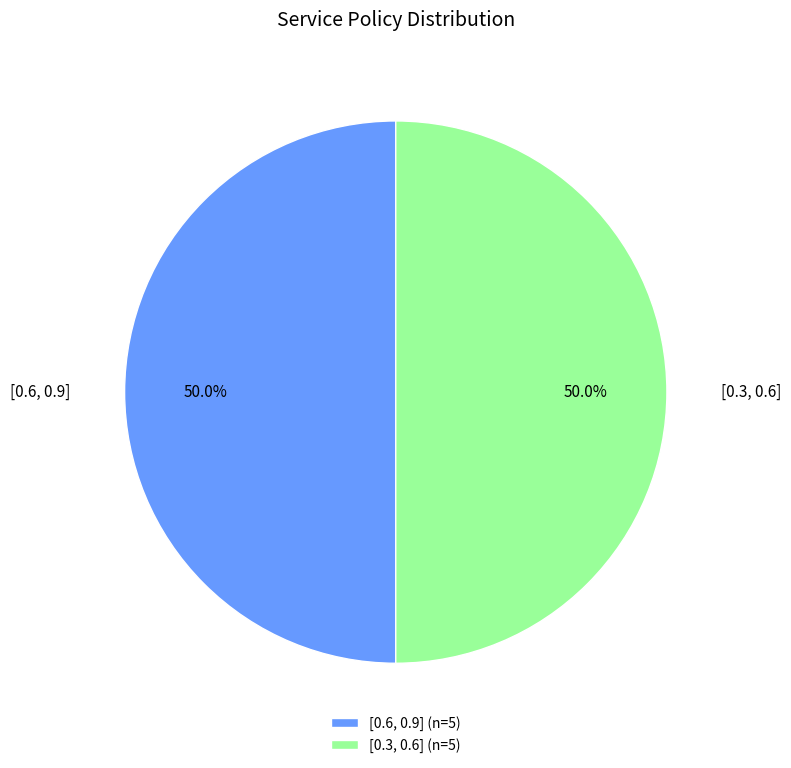

What percentage is NOT represented by [0.3, 0.6]?

50.0%